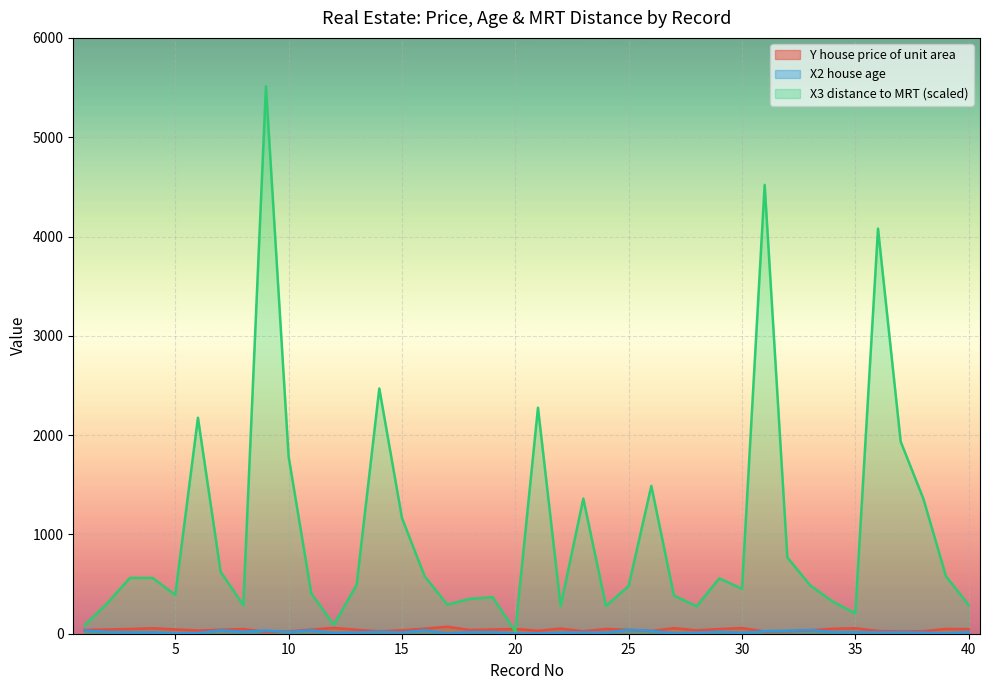

Which series has the largest total across all categories?

X3 distance to MRT (scaled)